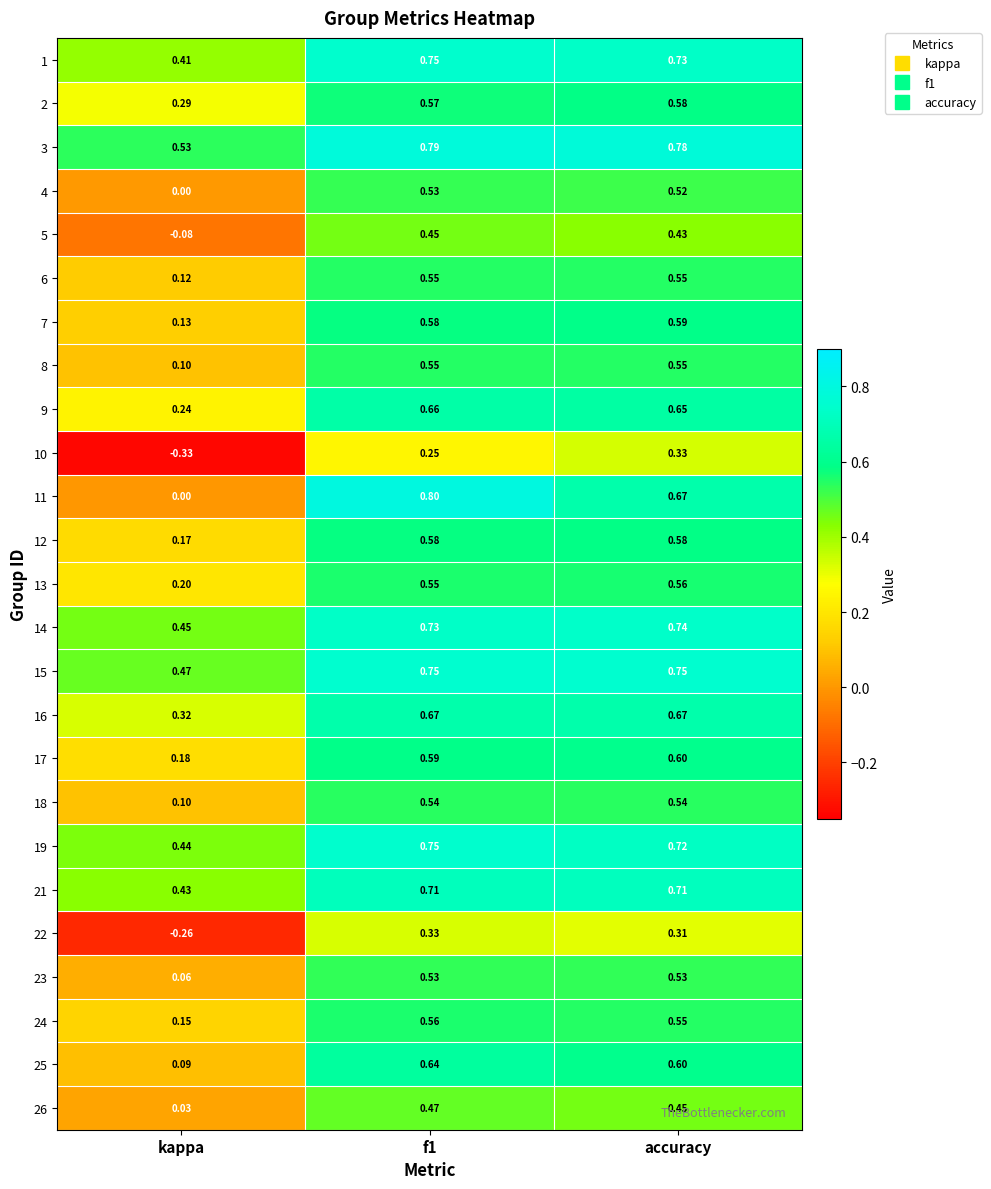

Is the value of 12 at accuracy greater than the value of 4 at kappa?

Yes